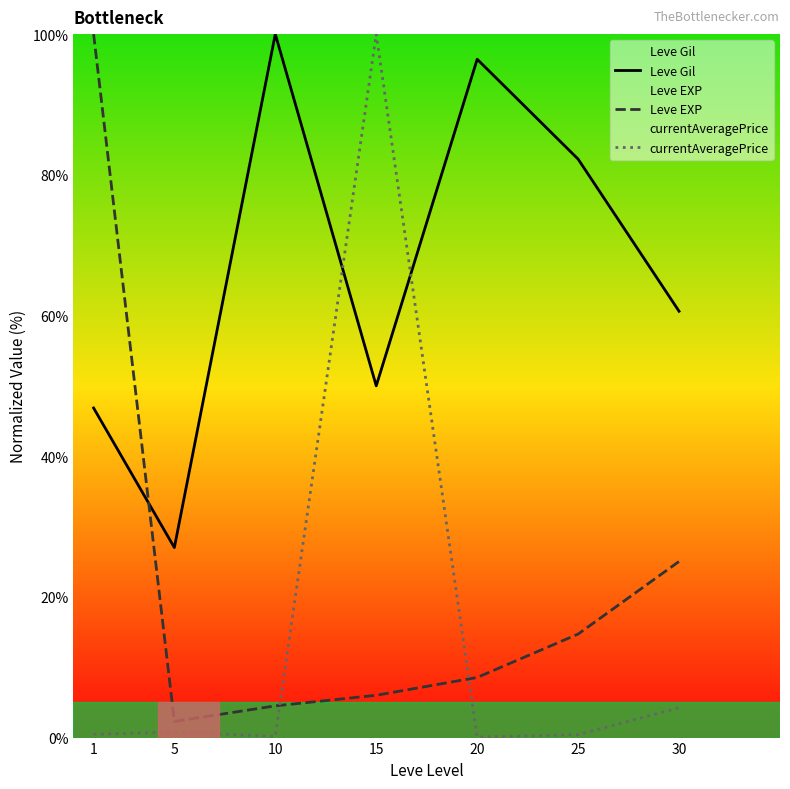

What is the greatest value displayed?

100.0